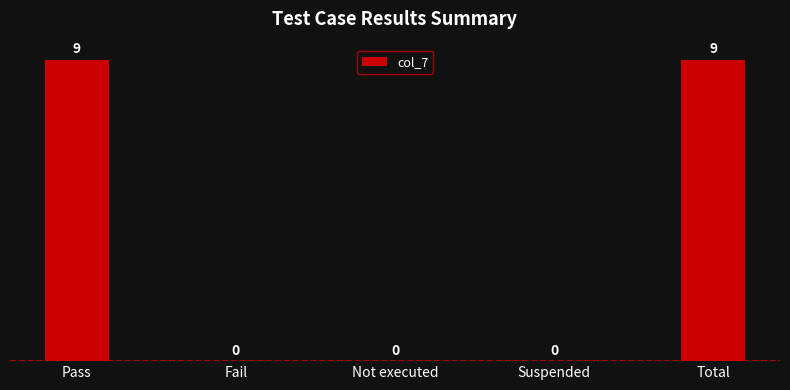

What is the greatest value displayed?

9